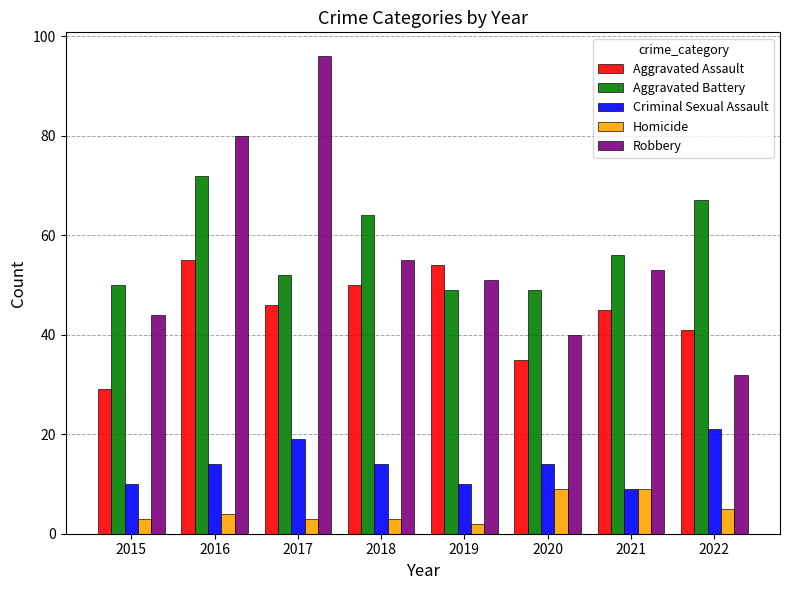

At how many categories does at least one series exceed 37?

8